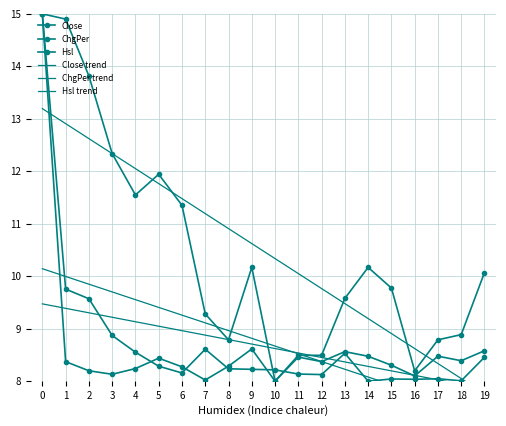

Which series has the largest total across all categories?

Close